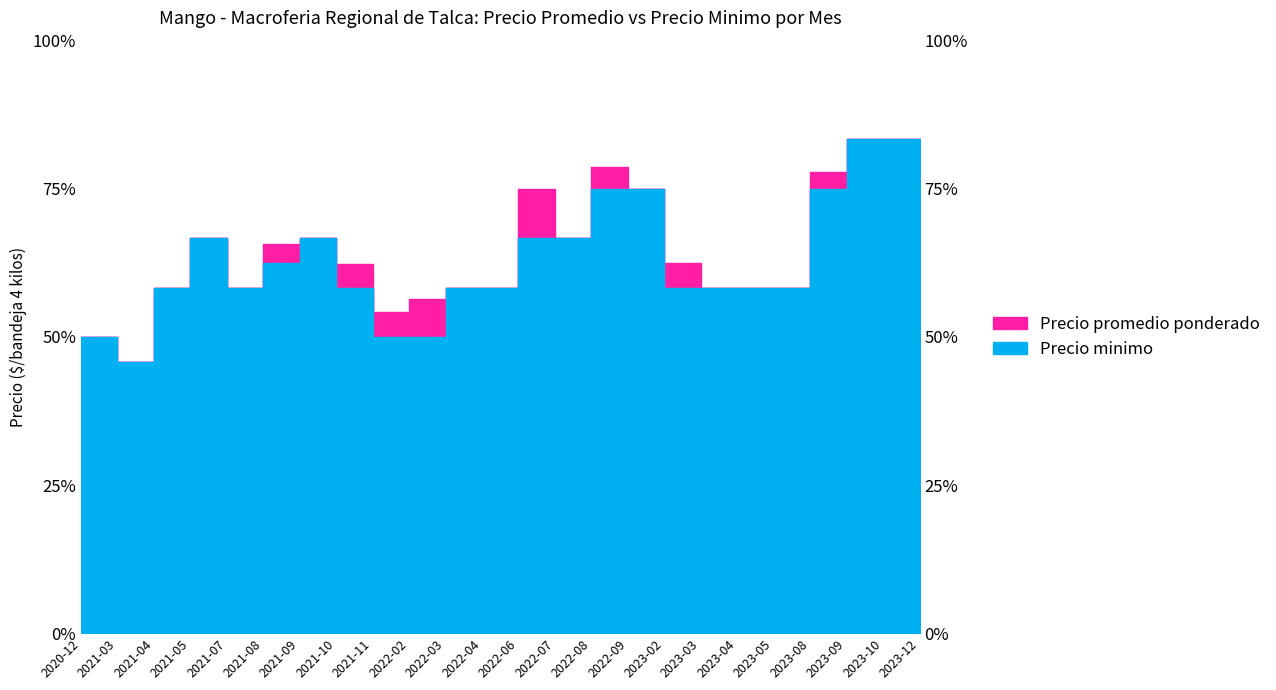

Rank the series by their maximum value, from highest to lowest.

Precio promedio ponderado, Precio minimo